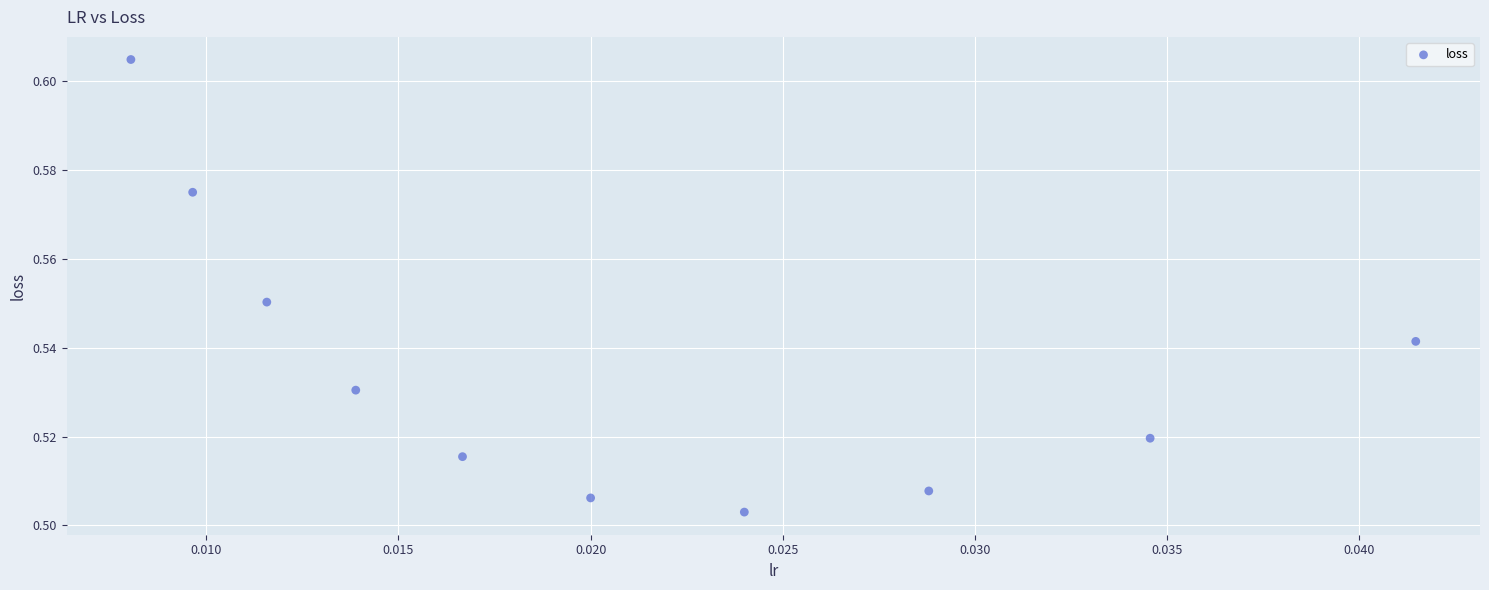

How many data points are displayed?

10